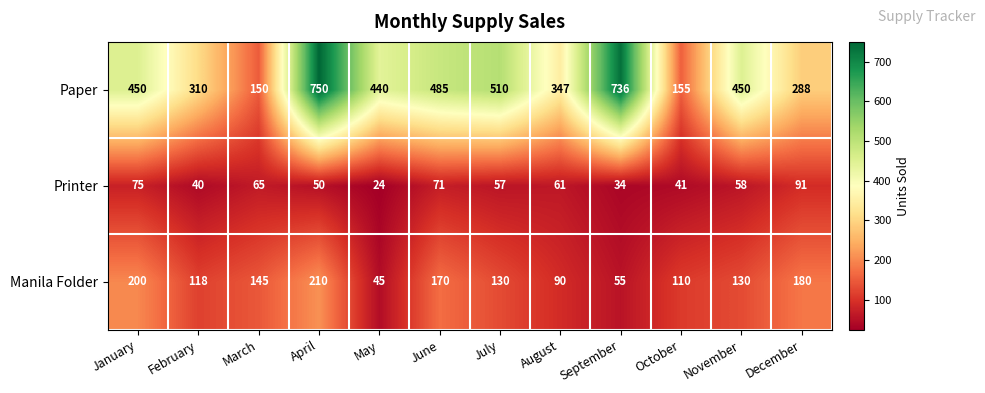

At November, list the series in order from smallest to largest.

Printer, Manila Folder, Paper